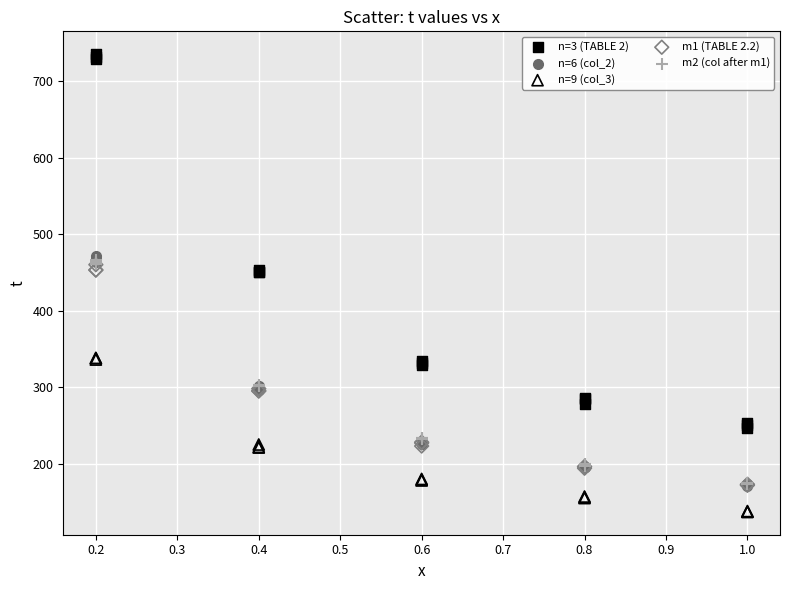

Which series contains the lowest Y value?

n=9 (col_3)